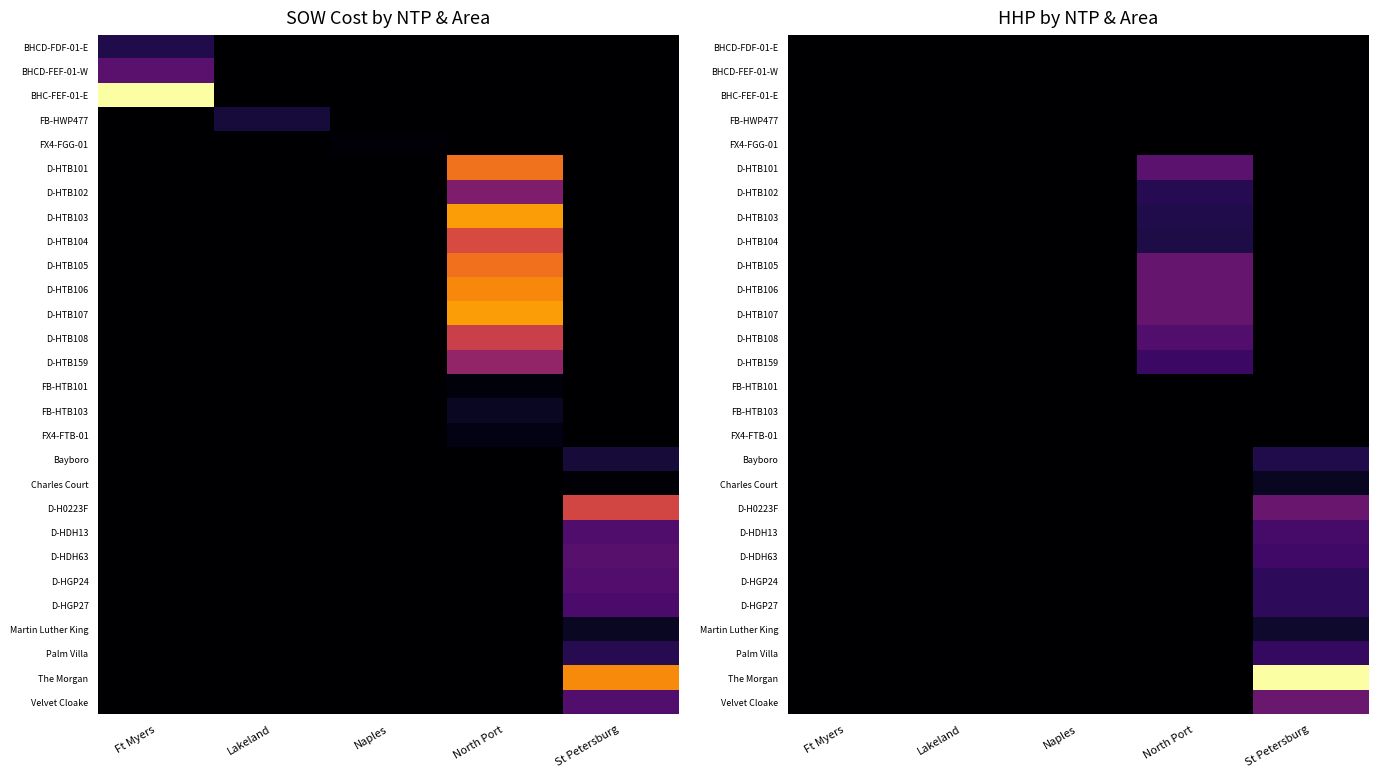

List the labels in order of D-H0223F value, largest first.

St Petersburg, Ft Myers, Lakeland, Naples, North Port